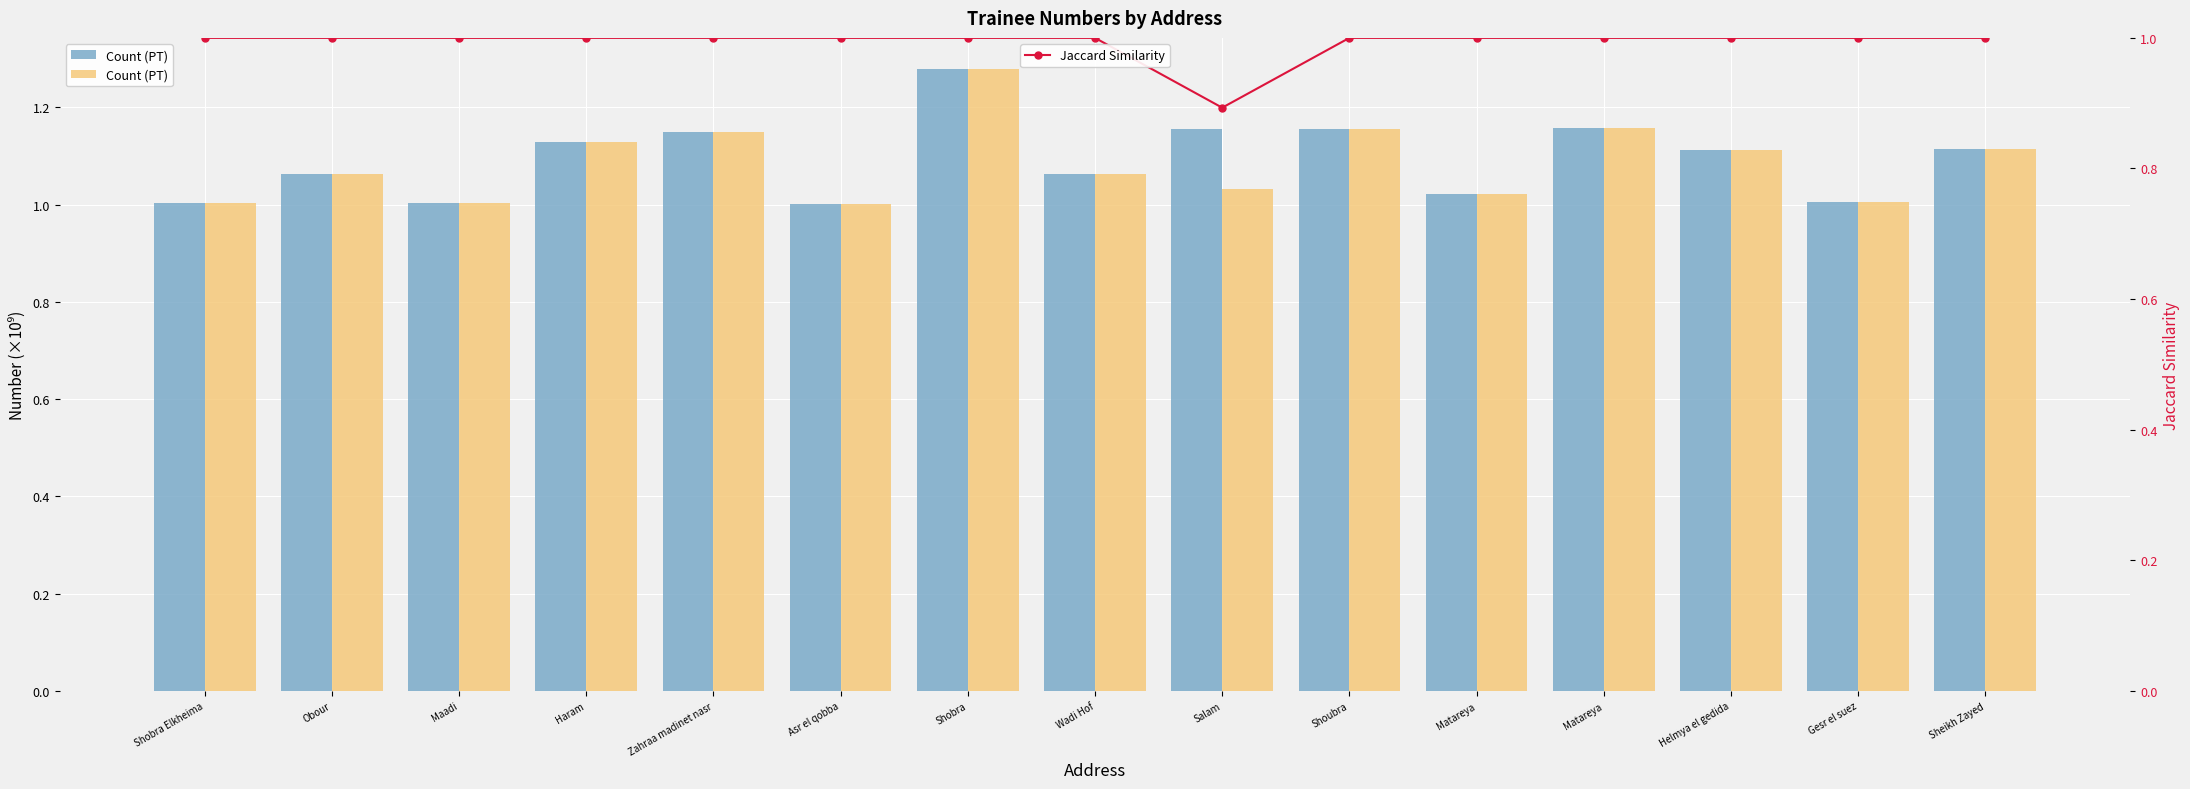

The value of Jaccard Similarity at Shoubra is 0.5. True or false?

False